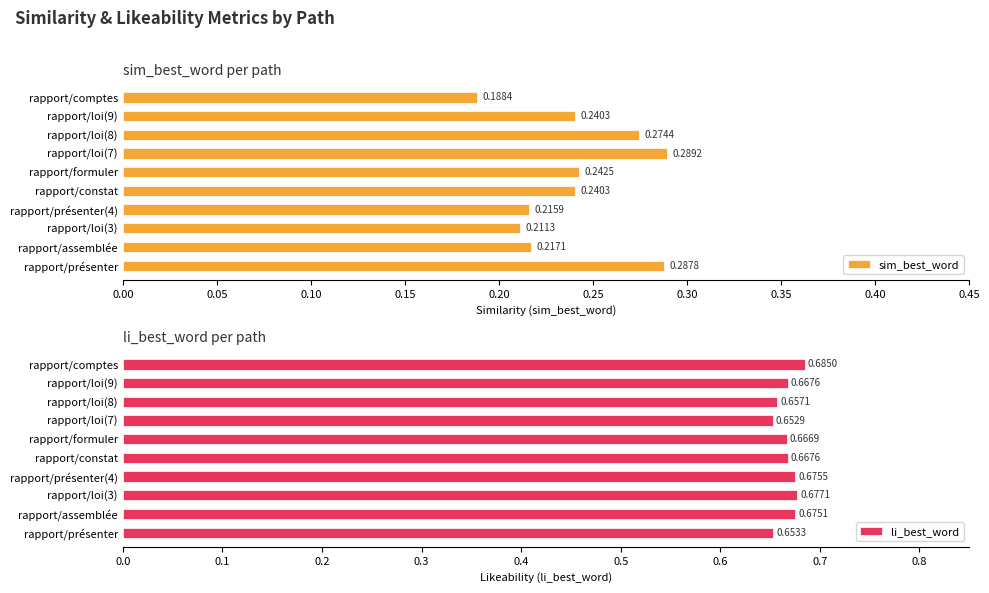

How many groups of bars are there?

10